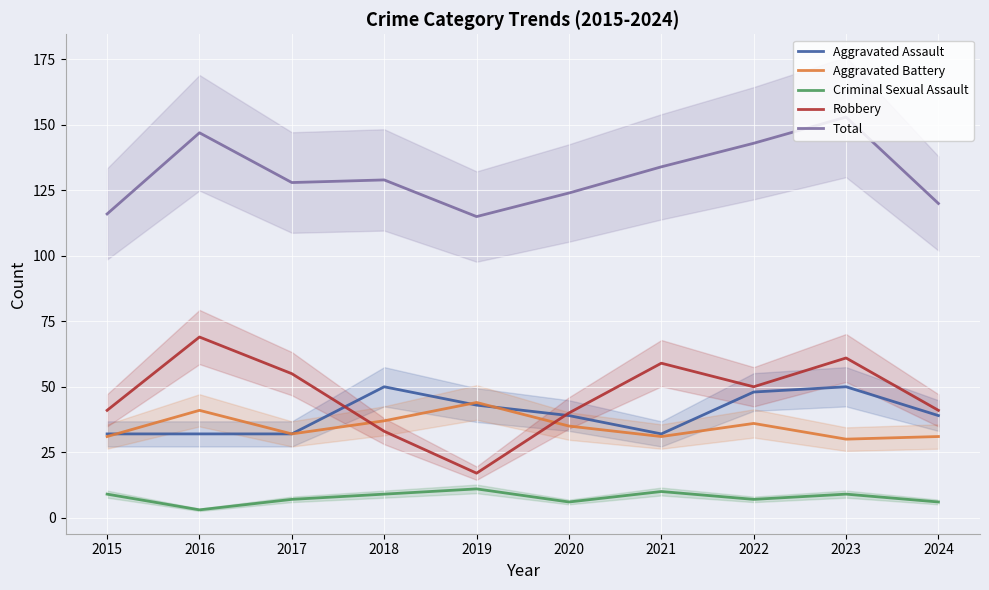

Count the Aggravated Assault values in the range 32 to 48.

8